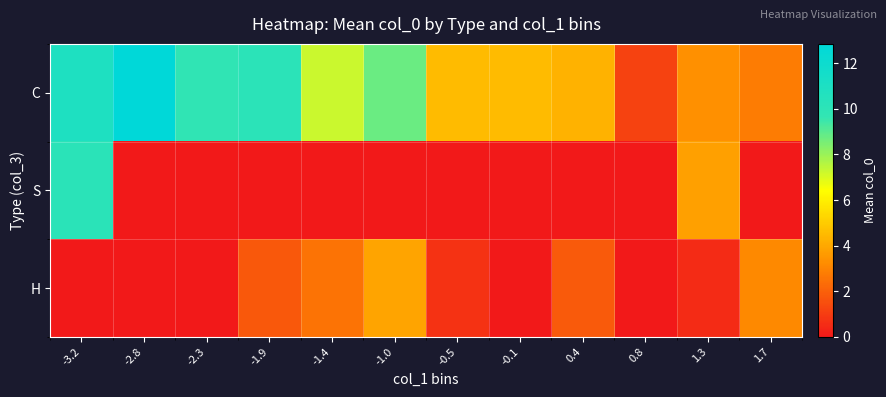

Which series changed the most between -1.0 and 1.3?

C